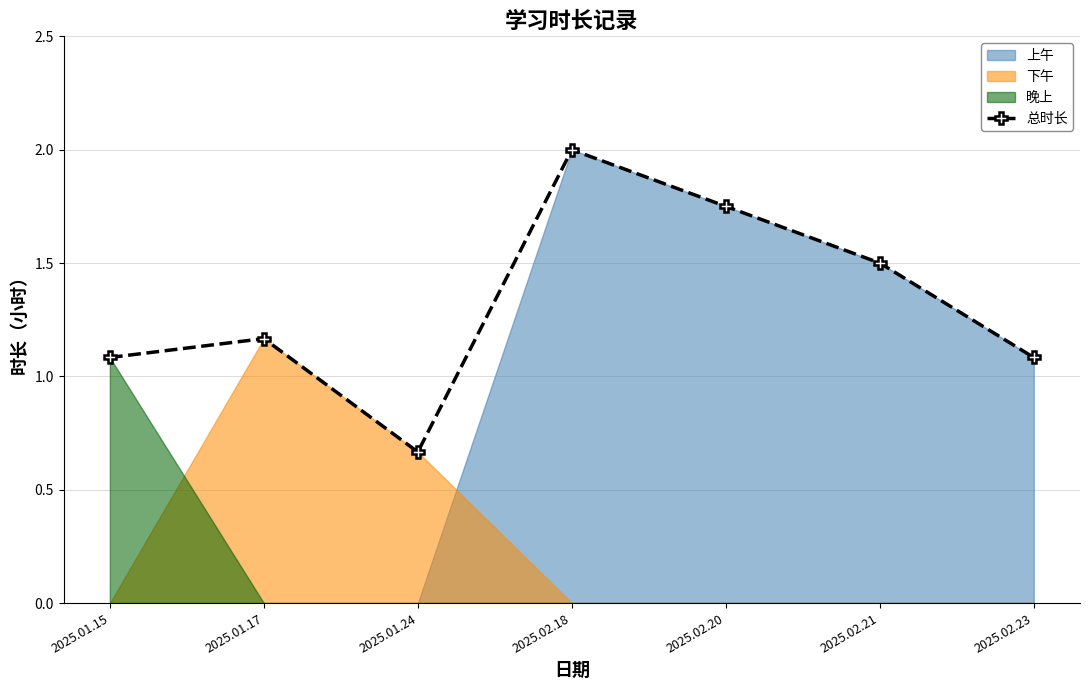

What is the difference between the second highest and minimum values?

1.1